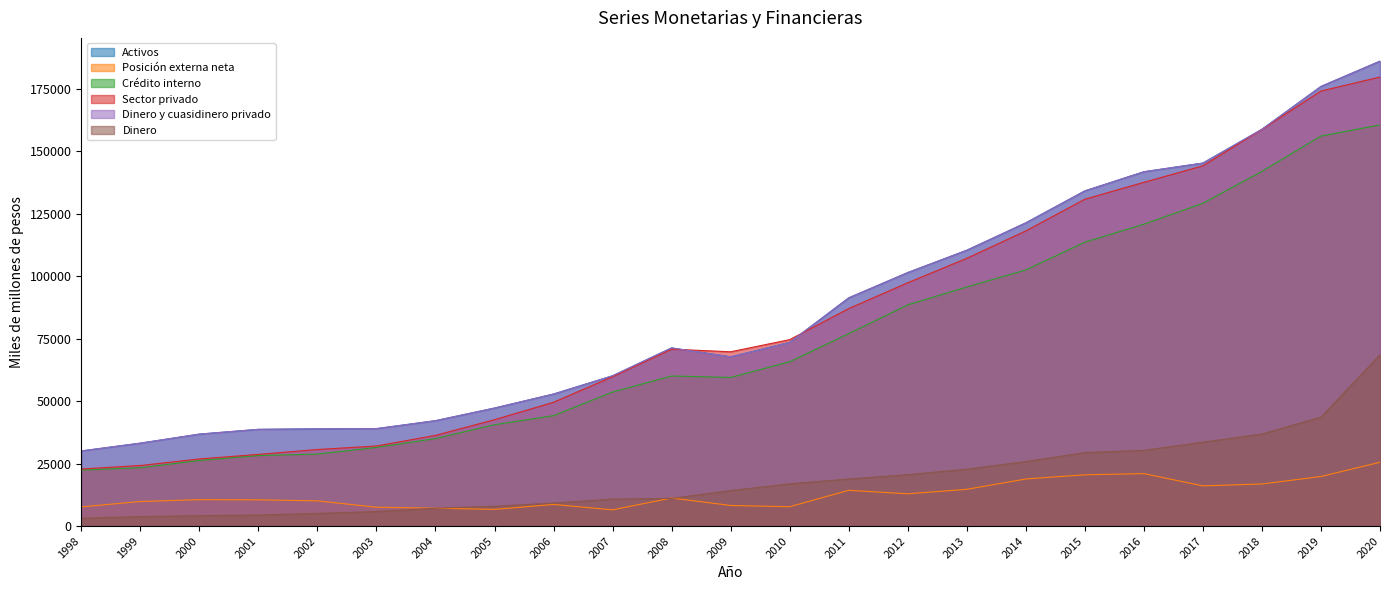

At how many categories does at least one series exceed 136065?

5